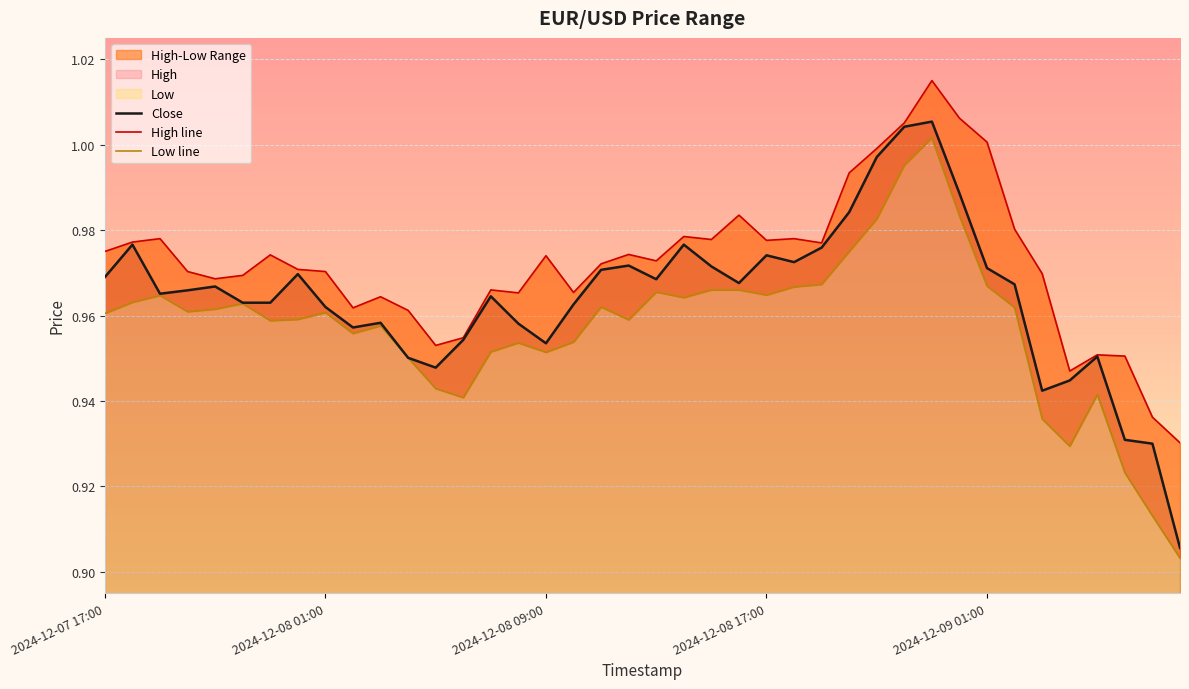

Where is the first local maximum for Low?

2024-12-07 19:00